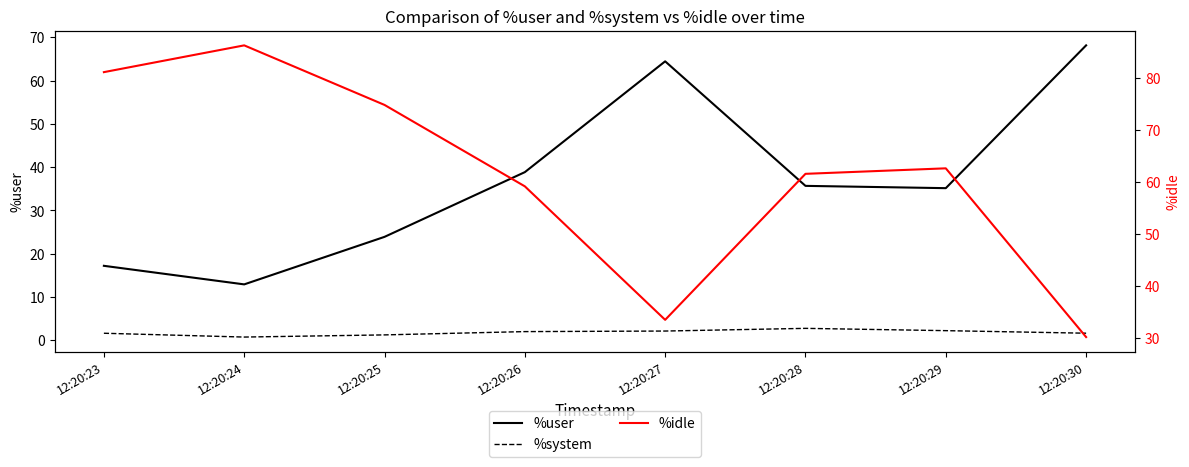

Reading right to left, list all the values displayed in this chart.

%user: 68.1	35.1	35.7	64.5	38.9	23.9	12.9	17.2
%system: 1.6	2.2	2.8	2.1	2.0	1.2	0.8	1.6
%idle: 30.1	62.6	61.6	33.4	59.1	74.8	86.3	81.2